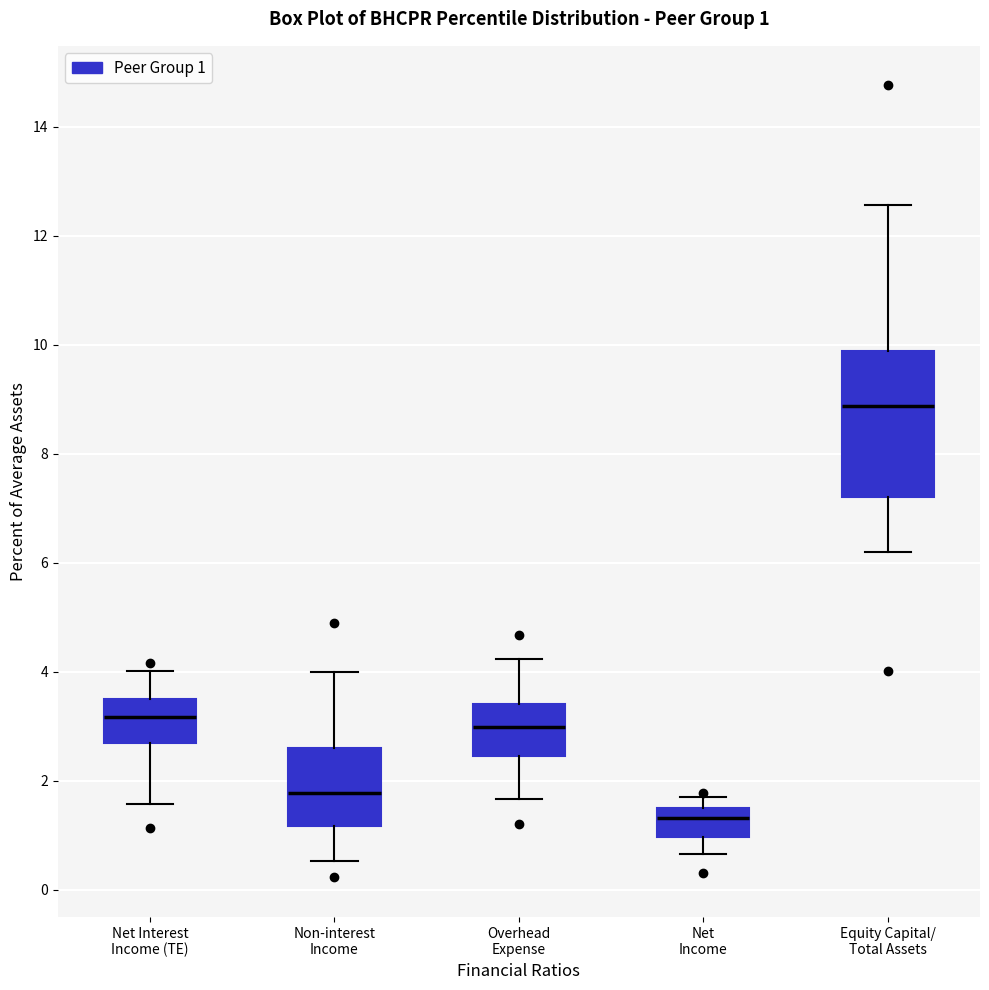

Comparing the boxes themselves (not the whiskers), which one is the tallest?

Equity Capital/ Total Assets